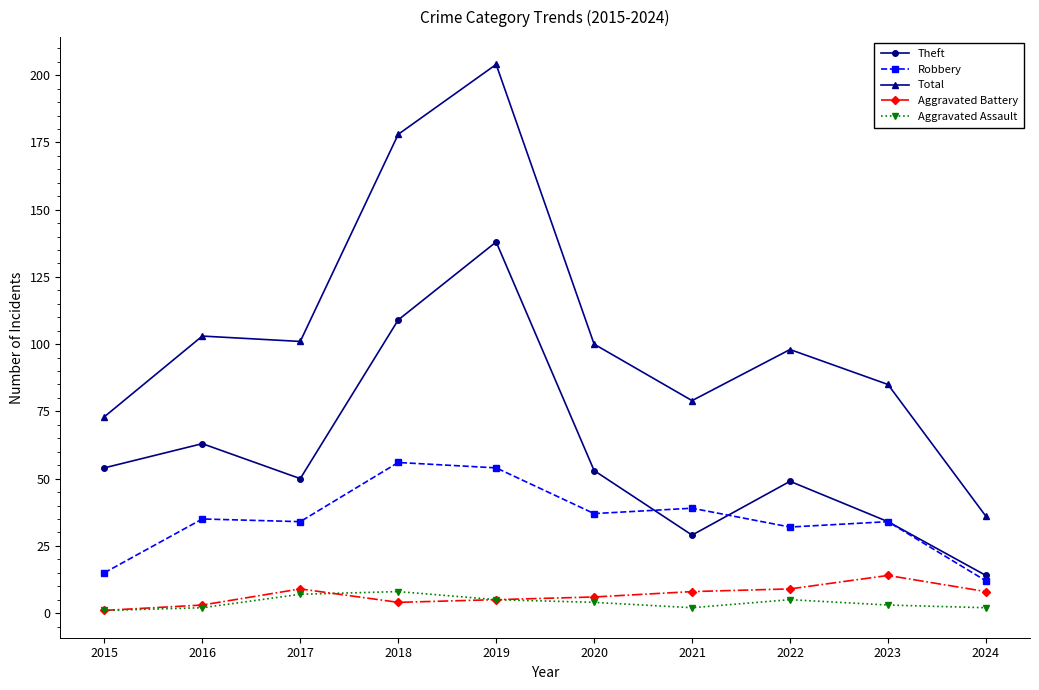

At which category is the sum across all series the highest?

2019